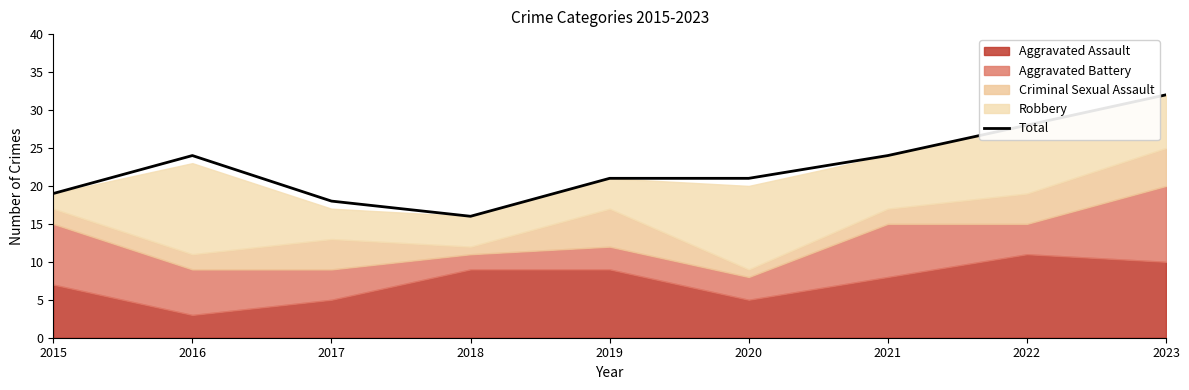

The value of Total at 2018 is 7. True or false?

False